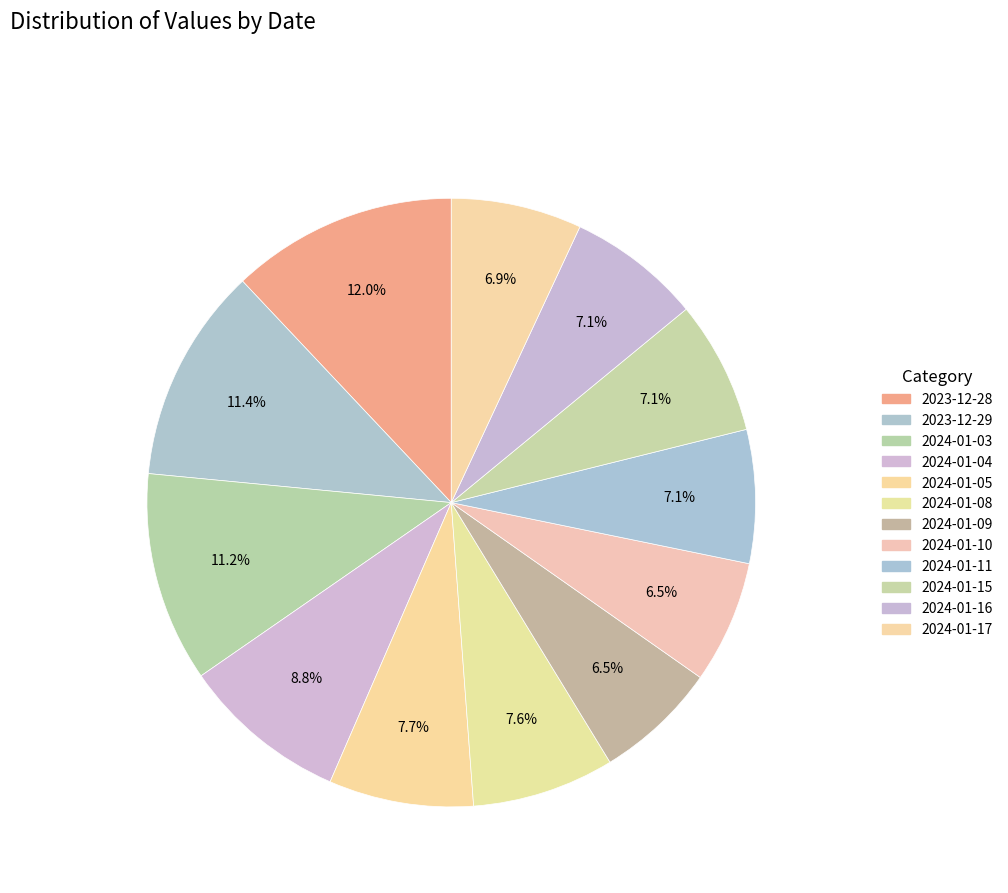

What percentage is the 2024-01-03 slice, to the nearest percent?

11%